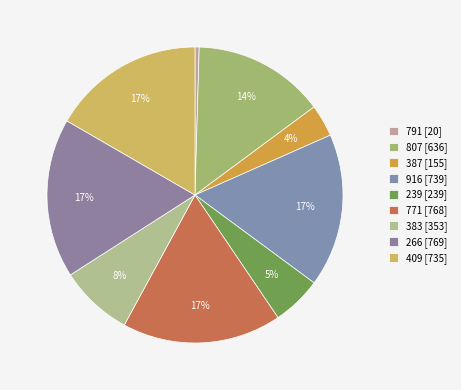

Do 387 and 807 together represent more than half of the pie?

No